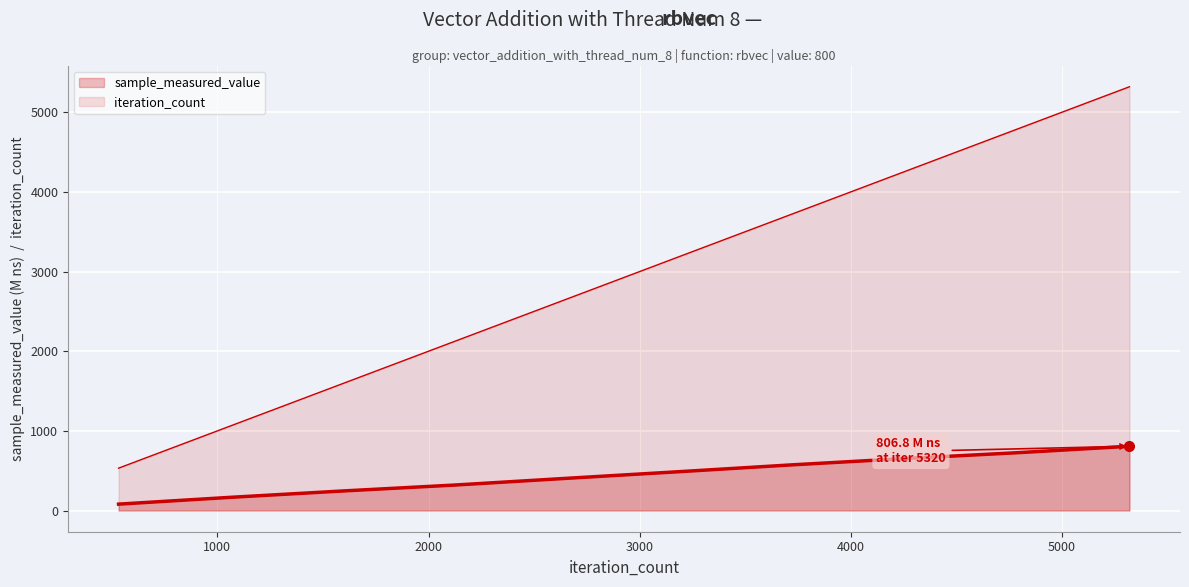

What is the maximum value shown in the chart?

5320.0